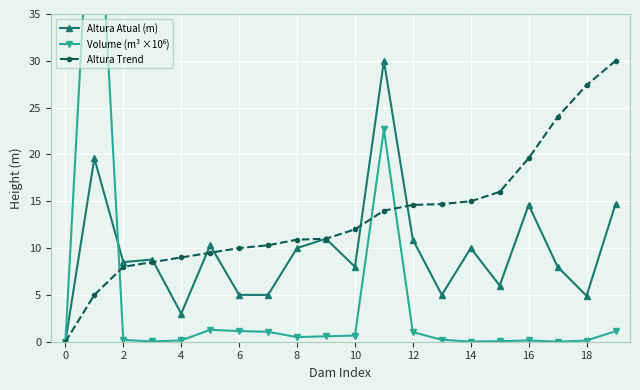

The Altura Trend series shows 9.0 at 14. True or false?

False